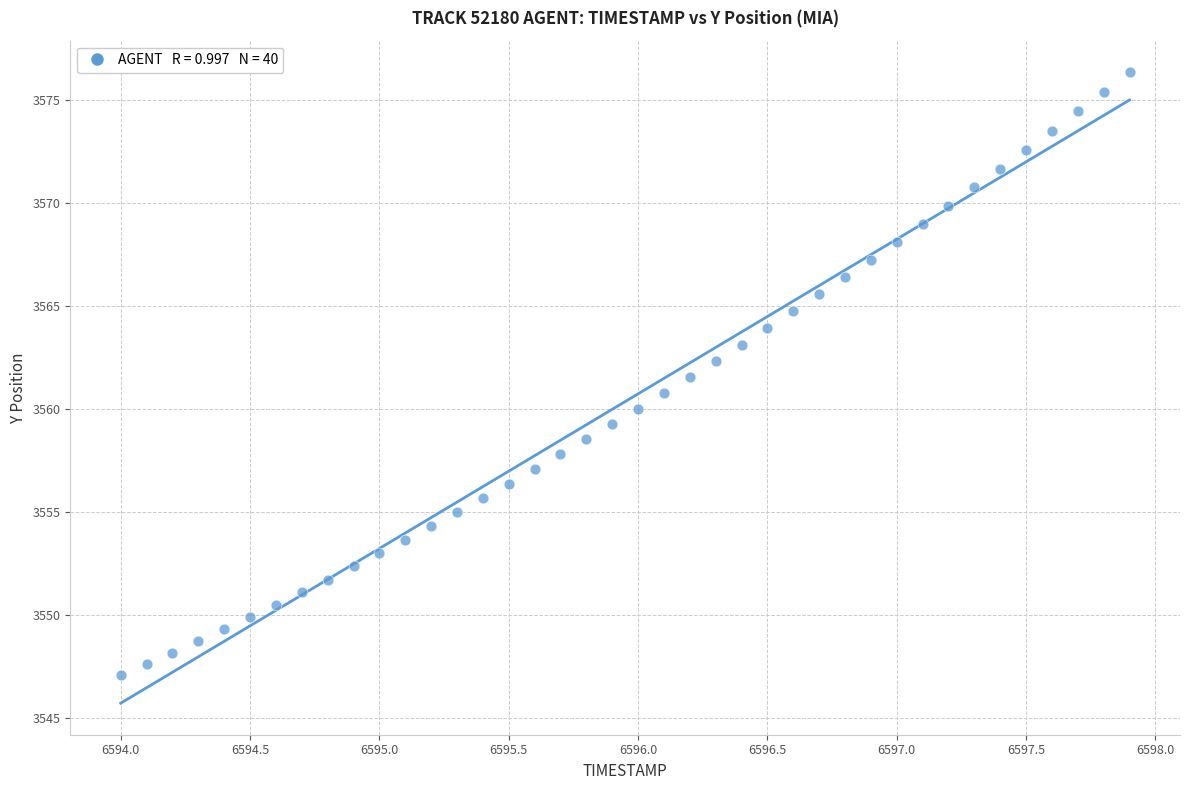

What is the range of X values (max minus min)?

3.9